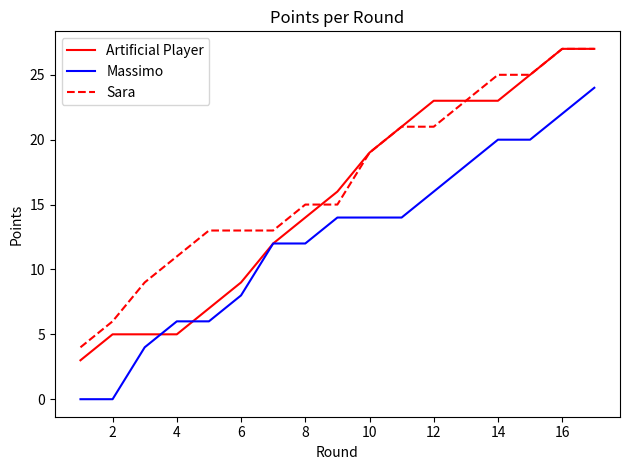

True or false: Massimo and Sara intersect in this chart.

False